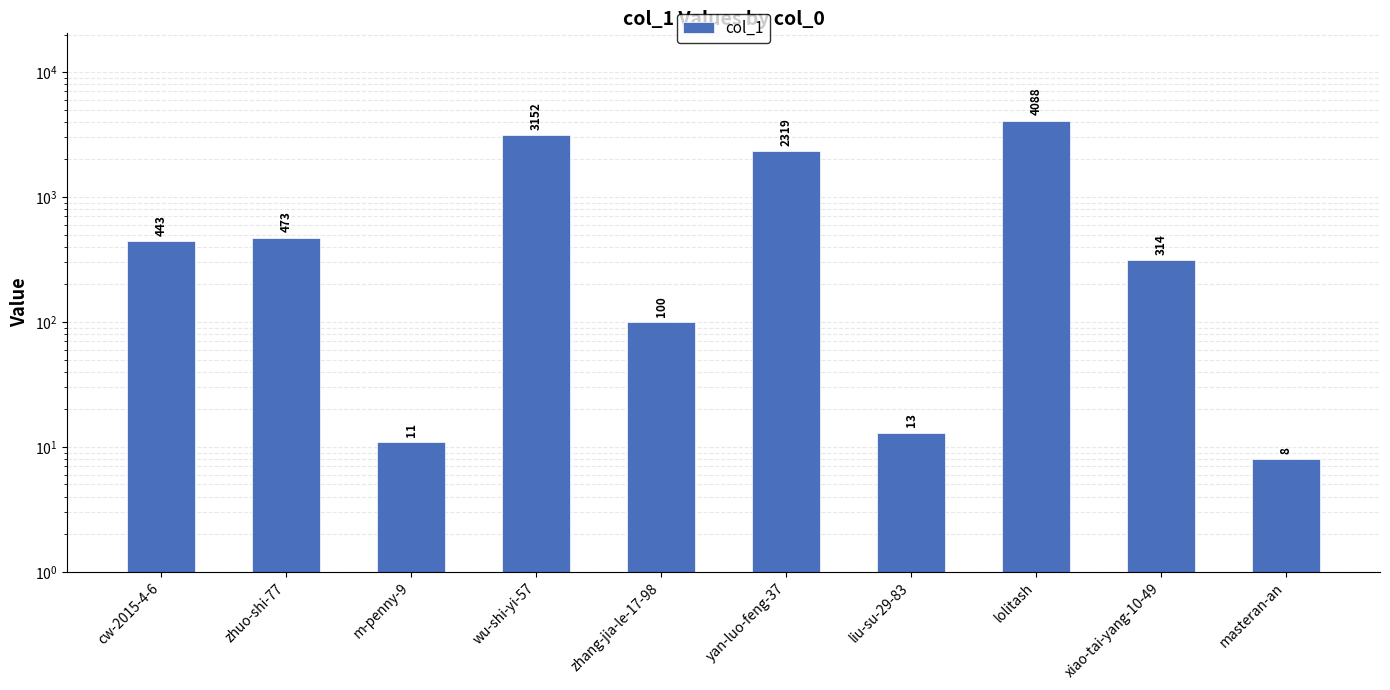

What is the change in value from zhuo-shi-77 to liu-su-29-83?

-460